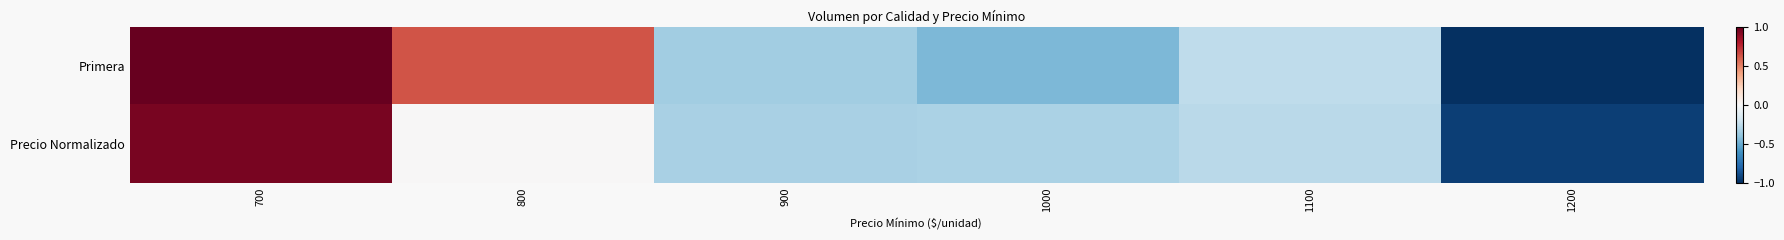

Reading right to left, transcribe all the data shown in this chart.

row_0: 1200=-1.0	1100=-0.3	1000=-0.4	900=-0.4	800=0.6	700=1.0
row_1: 1200=-0.9	1100=-0.3	1000=-0.3	900=-0.3	800=0.0	700=0.9